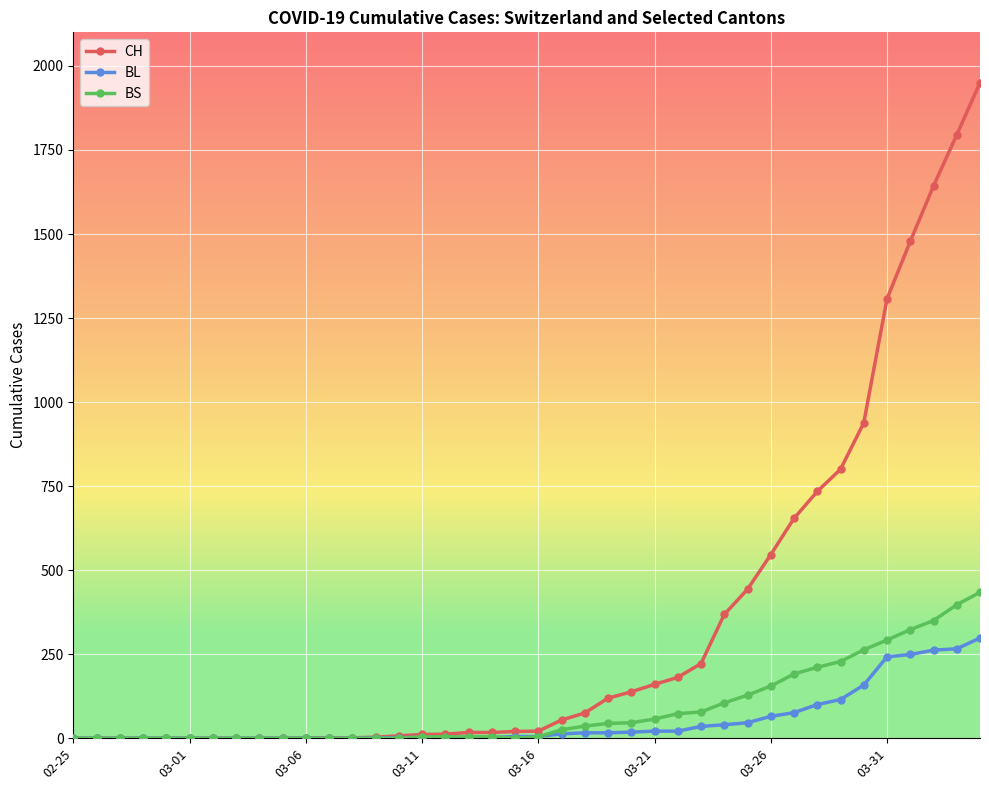

Which series has the largest total across all categories?

CH